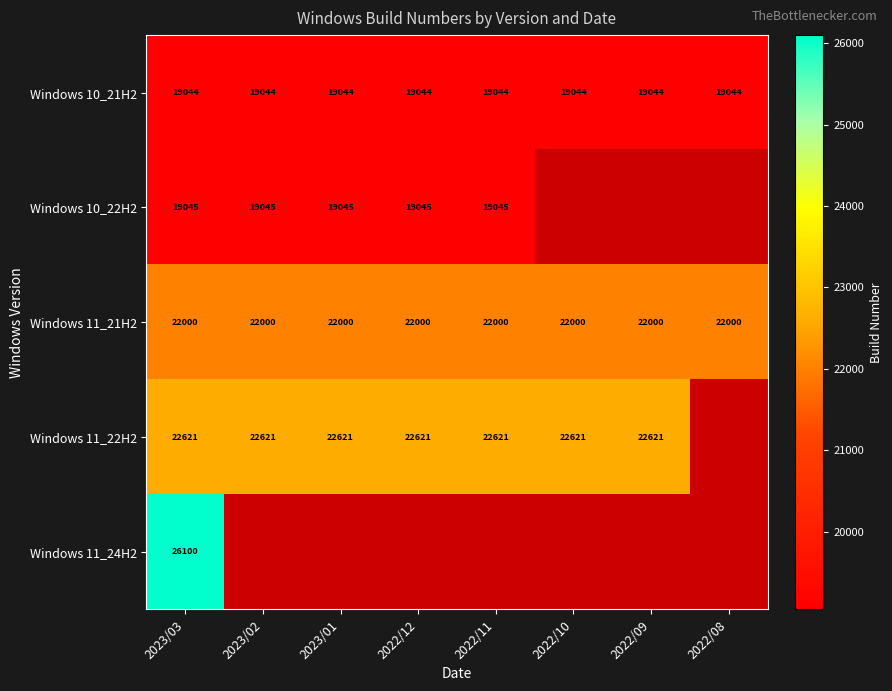

What value does the Windows 10_21H2 series have at 2022/08?

19044